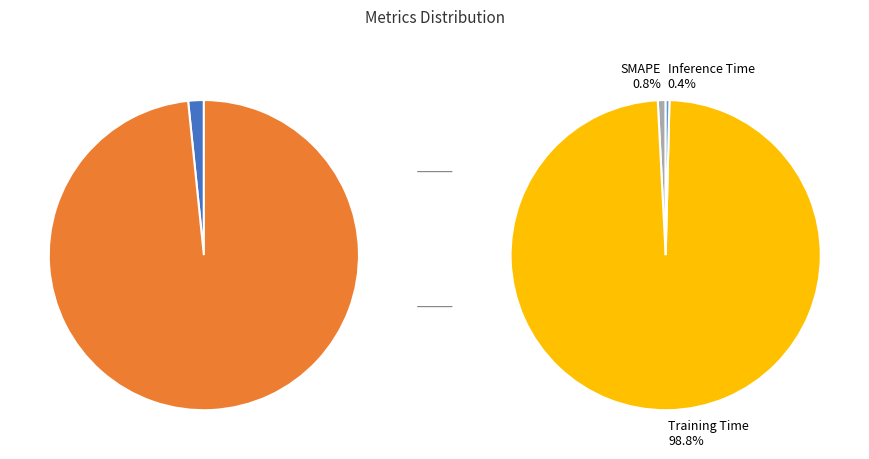

How many slices are in this pie chart?

5